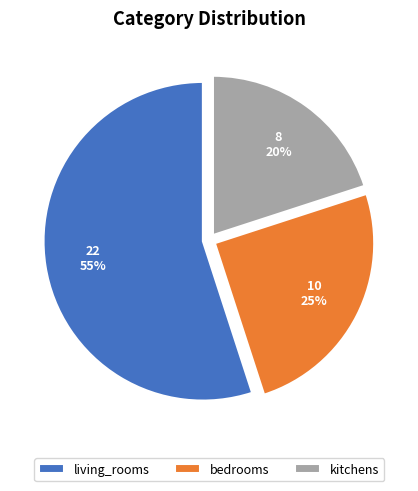

How many segments does this pie chart have?

3